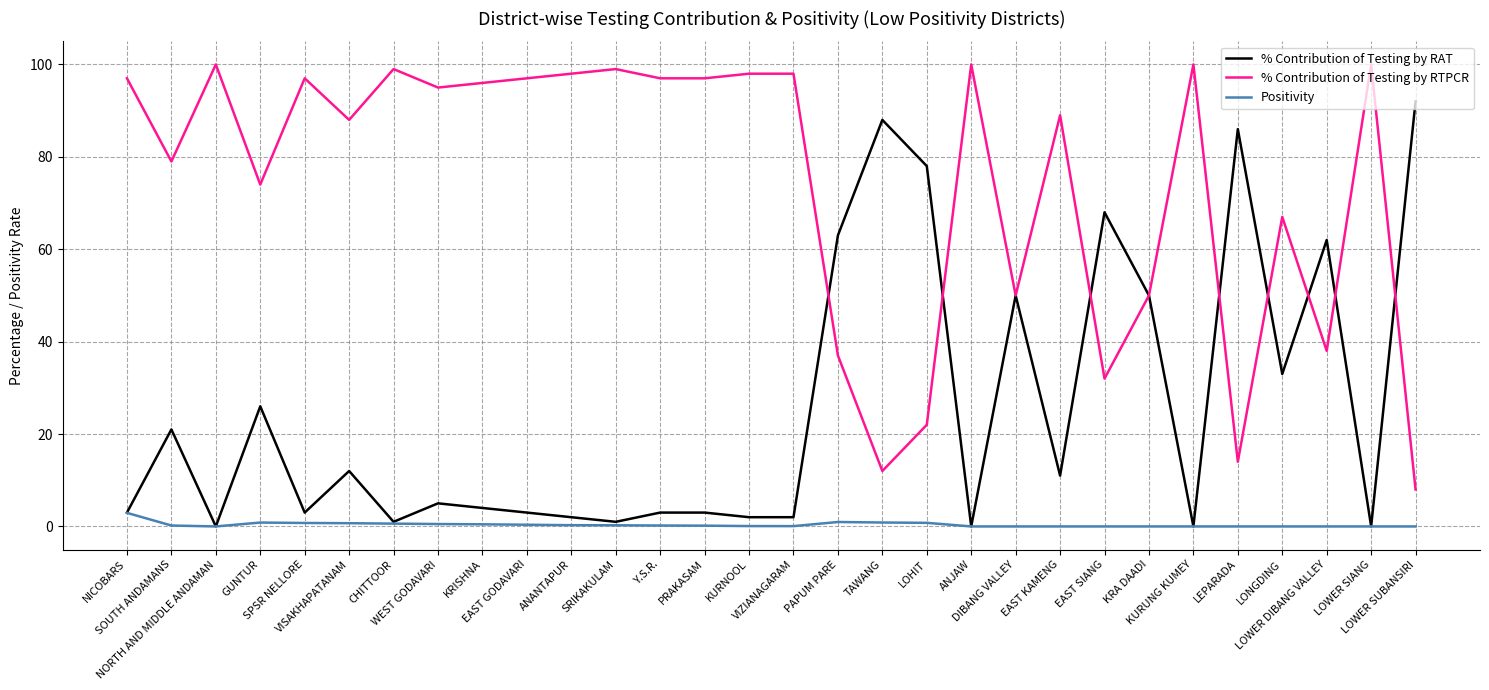

How many values in the % Contribution of Testing by RAT series are below 5?

15